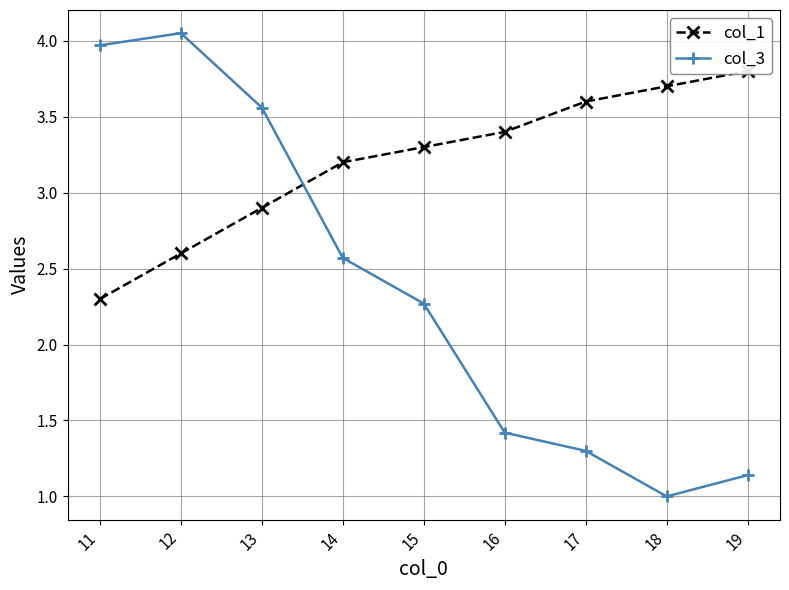

Which series ends up on top after the final intersection of col_1 and col_3?

col_1